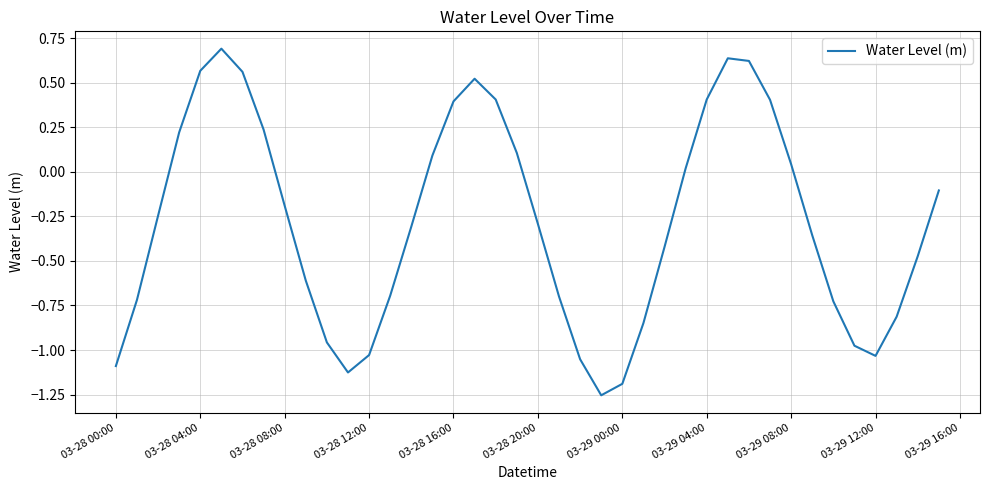

What is the greatest value displayed?

0.7